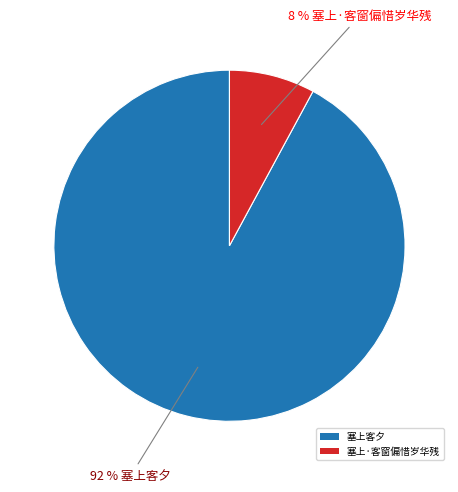

Does 塞上客夕 account for over 50% of the chart?

Yes